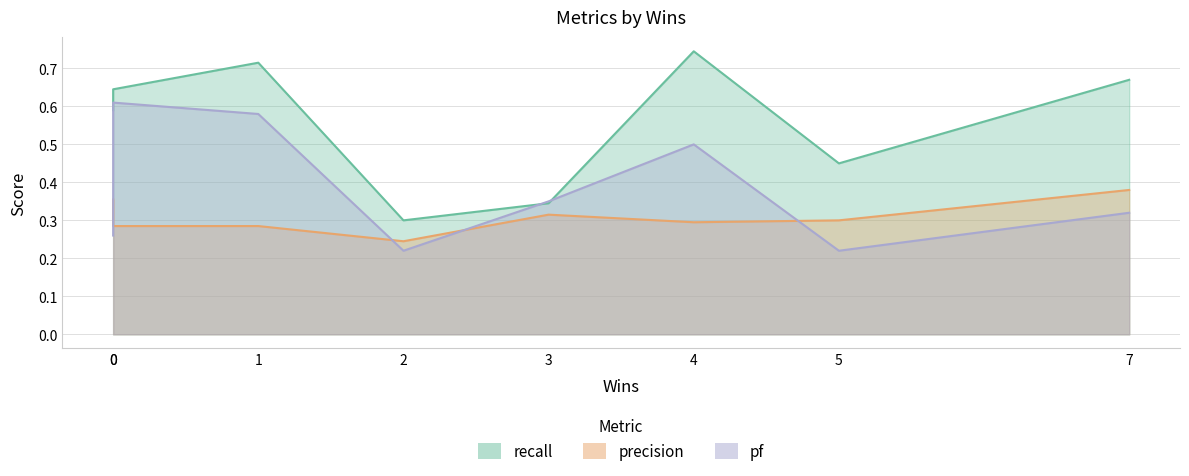

List the series in order of their overall mean, highest first.

recall, pf, precision